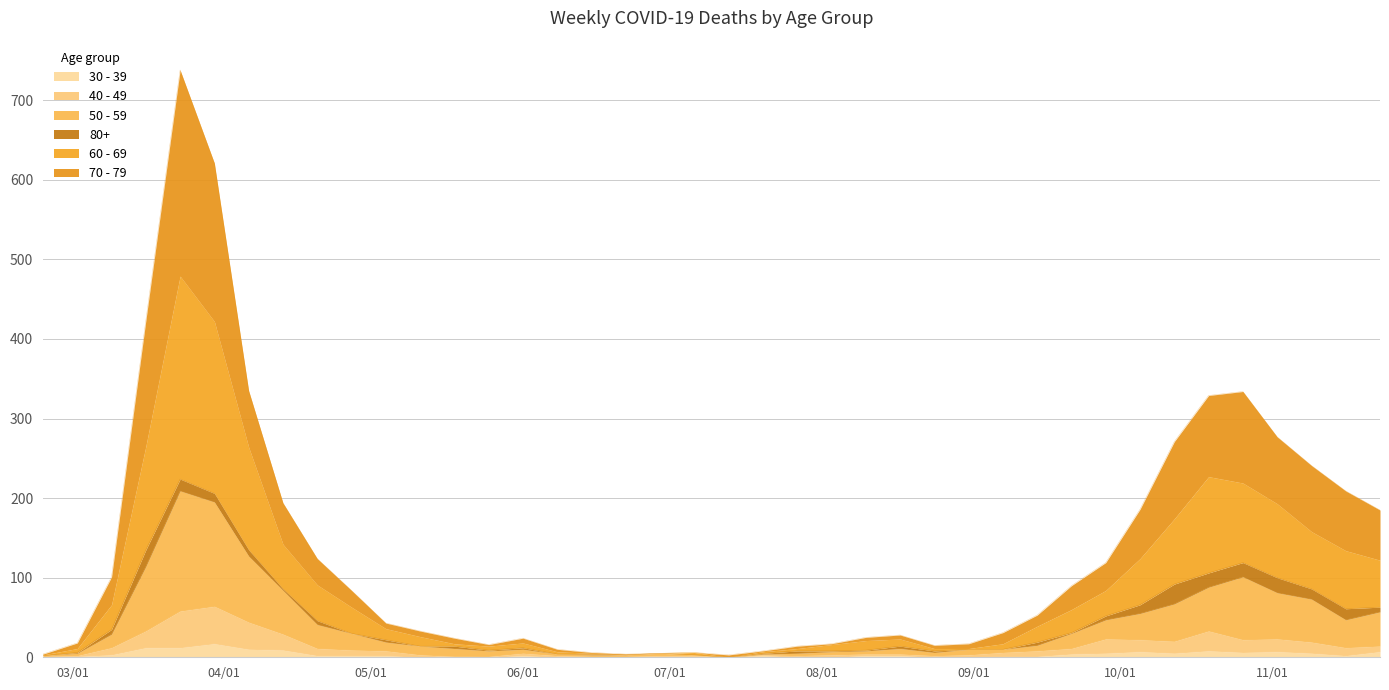

Between 2020-02-24 and 2020-05-18, which series saw the biggest shift?

70 - 79